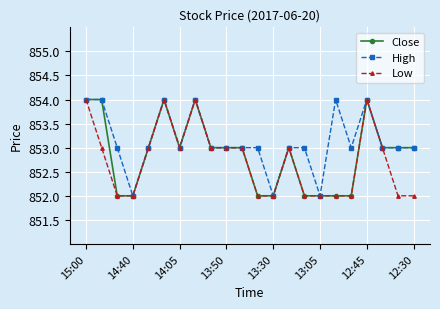

How many lines are shown in the chart?

3